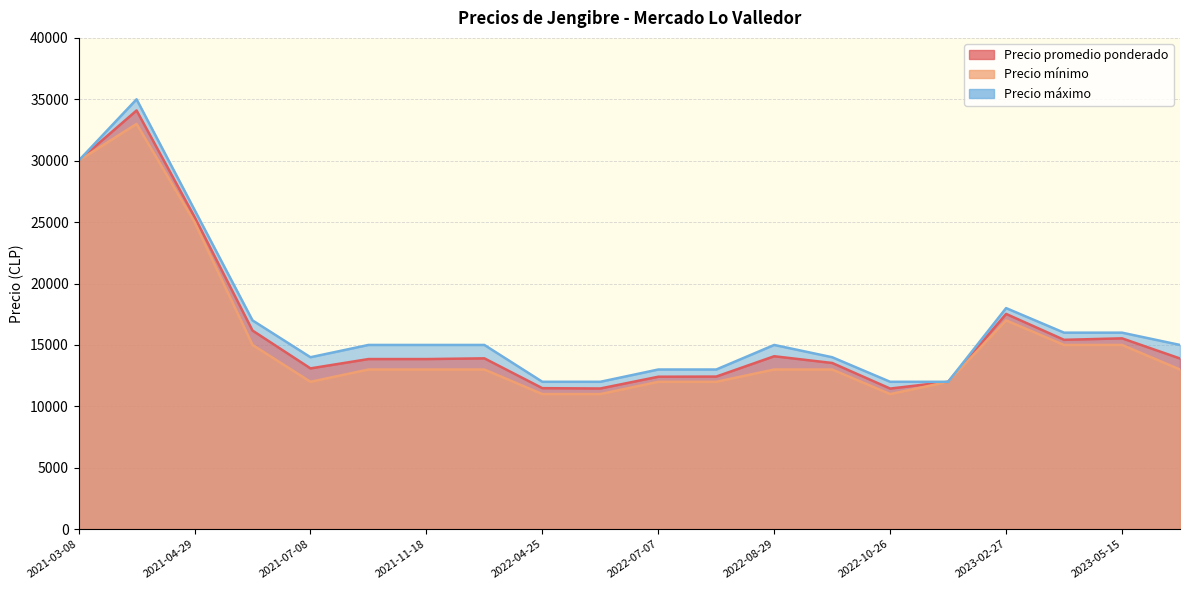

At how many categories does at least one series exceed 20798?

3